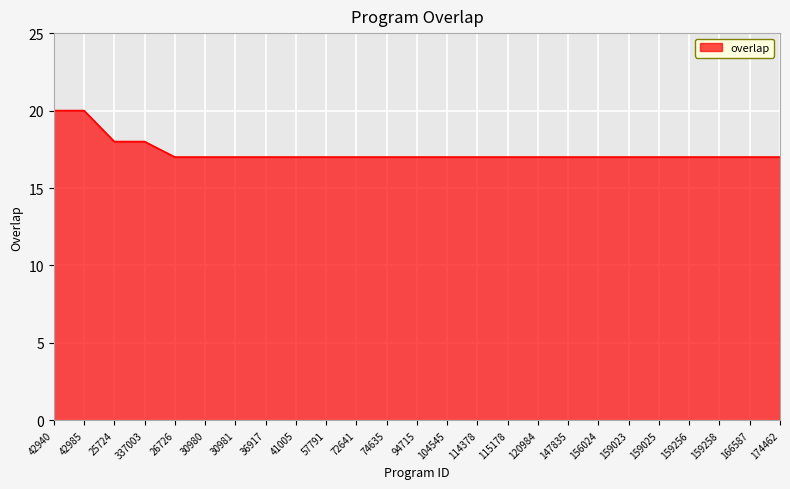

What is the change in value from 42985 to 25724?

-2